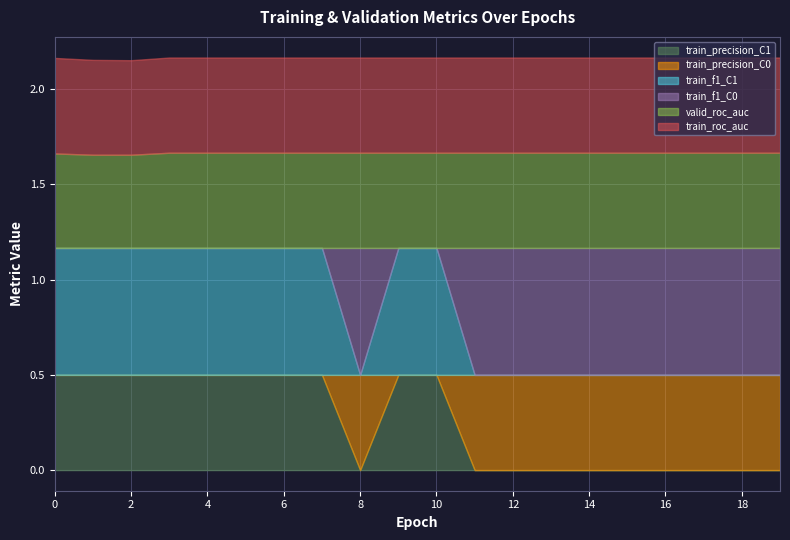

Reading left to right, what are all the values shown in this chart?

train_roc_auc: 0=0.5	1=0.5	2=0.5	3=0.5	4=0.5	5=0.5	6=0.5	7=0.5	8=0.5	9=0.5	10=0.5	11=0.5	12=0.5	13=0.5	14=0.5	15=0.5	16=0.5	17=0.5	18=0.5	19=0.5
valid_roc_auc: 0=0.5	1=0.5	2=0.5	3=0.5	4=0.5	5=0.5	6=0.5	7=0.5	8=0.5	9=0.5	10=0.5	11=0.5	12=0.5	13=0.5	14=0.5	15=0.5	16=0.5	17=0.5	18=0.5	19=0.5
train_f1_C0: 0=0.0	1=0.0	2=0.0	3=0.0	4=0.0	5=0.0	6=0.0	7=0.0	8=0.7	9=0.0	10=0.0	11=0.7	12=0.7	13=0.7	14=0.7	15=0.7	16=0.7	17=0.7	18=0.7	19=0.7
train_f1_C1: 0=0.7	1=0.7	2=0.7	3=0.7	4=0.7	5=0.7	6=0.7	7=0.7	8=0.0	9=0.7	10=0.7	11=0.0	12=0.0	13=0.0	14=0.0	15=0.0	16=0.0	17=0.0	18=0.0	19=0.0
train_precision_C0: 0=0.0	1=0.0	2=0.0	3=0.0	4=0.0	5=0.0	6=0.0	7=0.0	8=0.5	9=0.0	10=0.0	11=0.5	12=0.5	13=0.5	14=0.5	15=0.5	16=0.5	17=0.5	18=0.5	19=0.5
train_precision_C1: 0=0.5	1=0.5	2=0.5	3=0.5	4=0.5	5=0.5	6=0.5	7=0.5	8=0.0	9=0.5	10=0.5	11=0.0	12=0.0	13=0.0	14=0.0	15=0.0	16=0.0	17=0.0	18=0.0	19=0.0